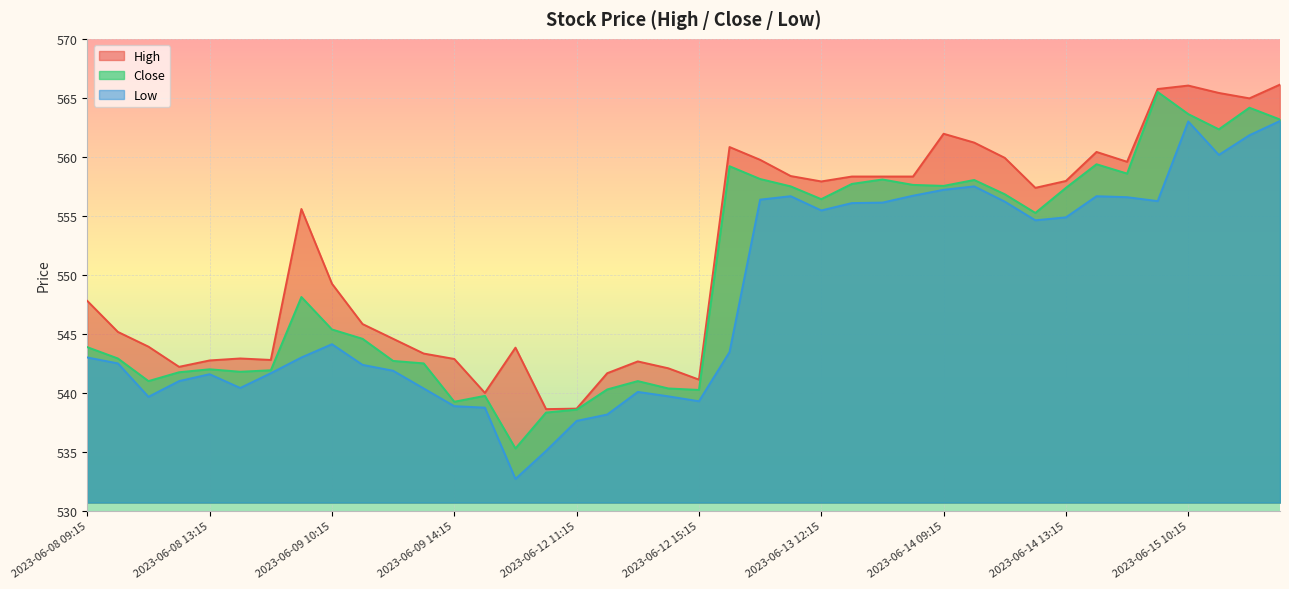

What is the maximum value shown in the chart?

566.1